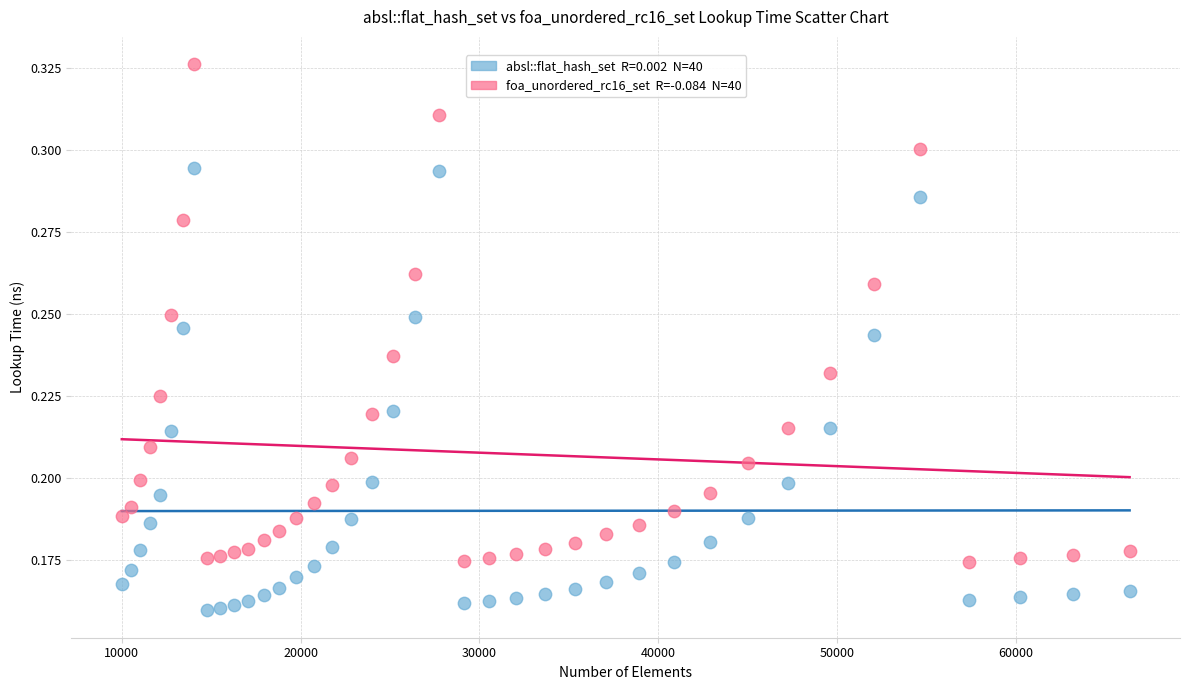

How many points are shown in the scatter plot?

80